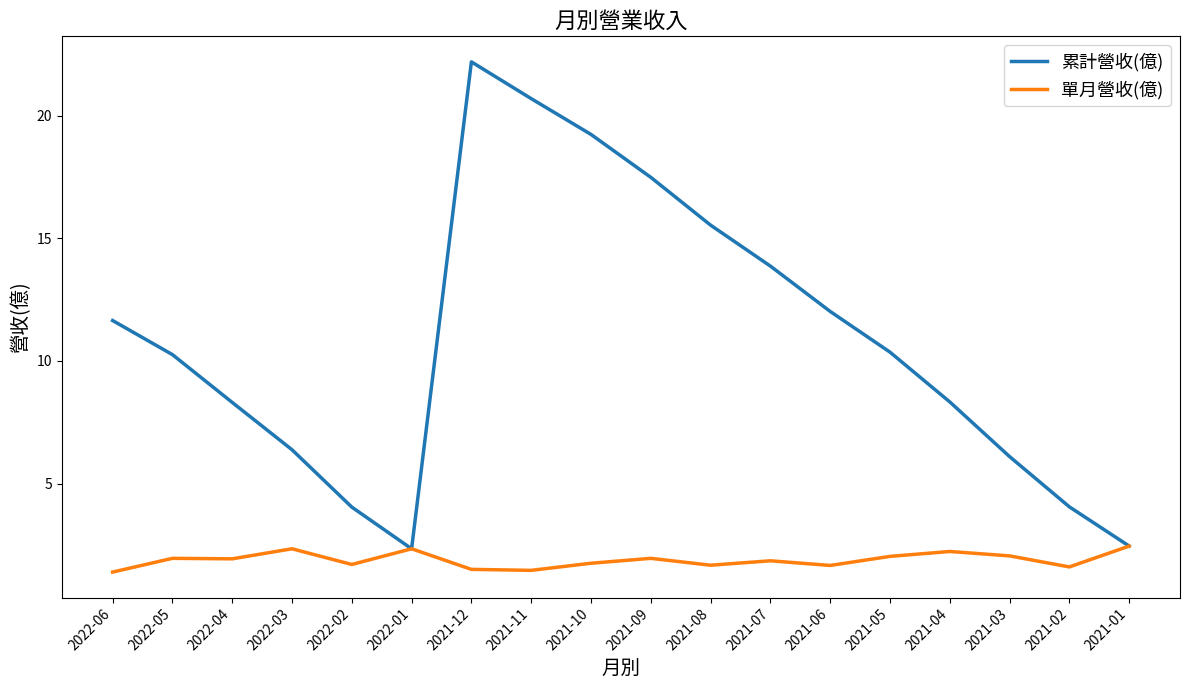

Does the chart have visible grid lines?

No